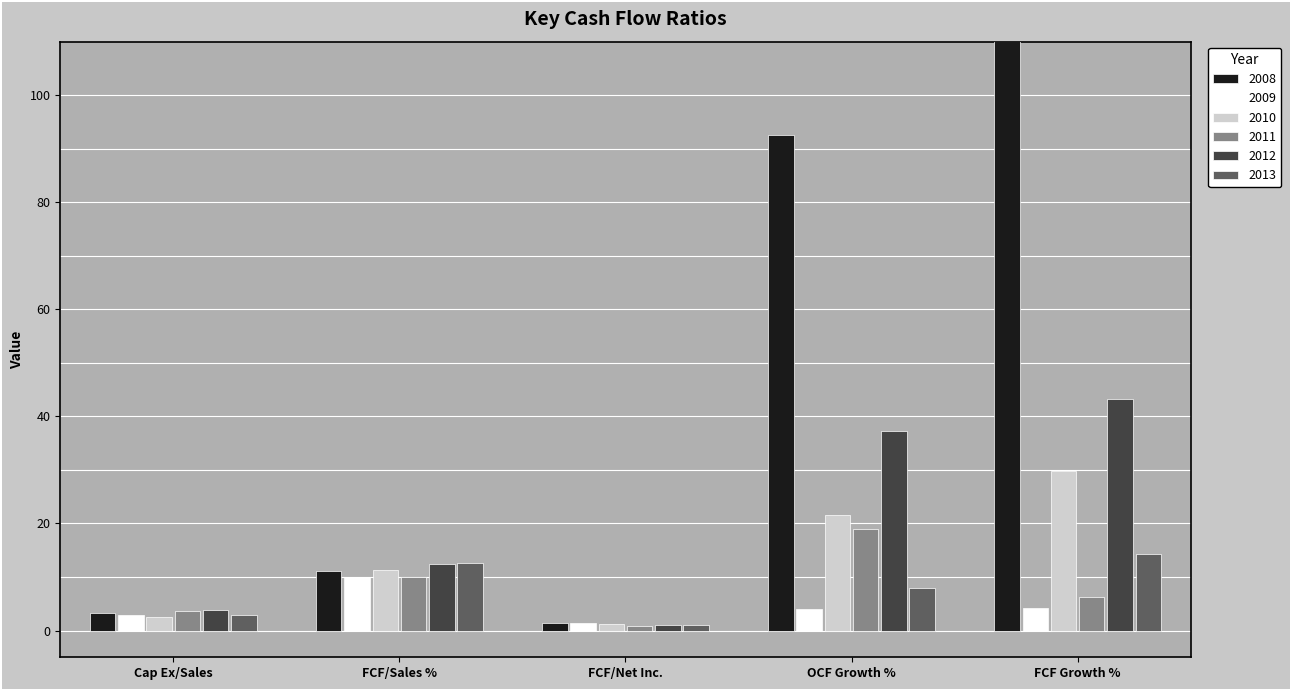

How many data points in 2008 are above 11?

3